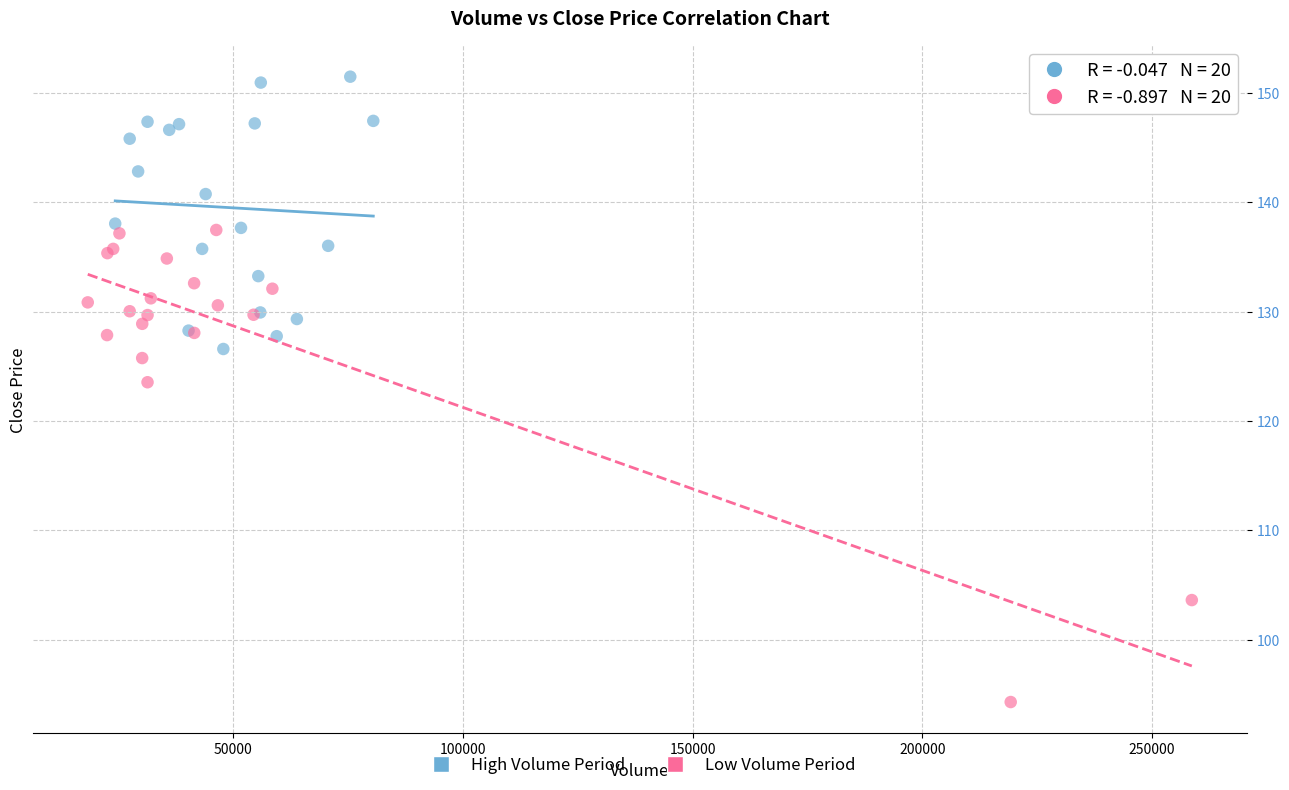

Which series has the widest spread of Y values?

Low Volume Period